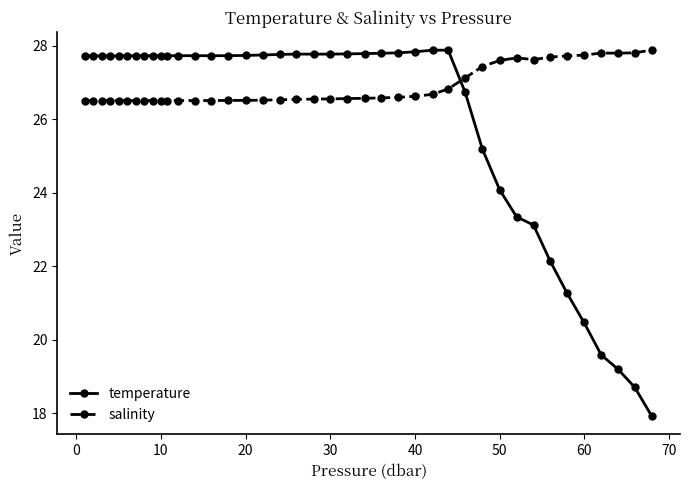

At how many categories does at least one series exceed 19?

40